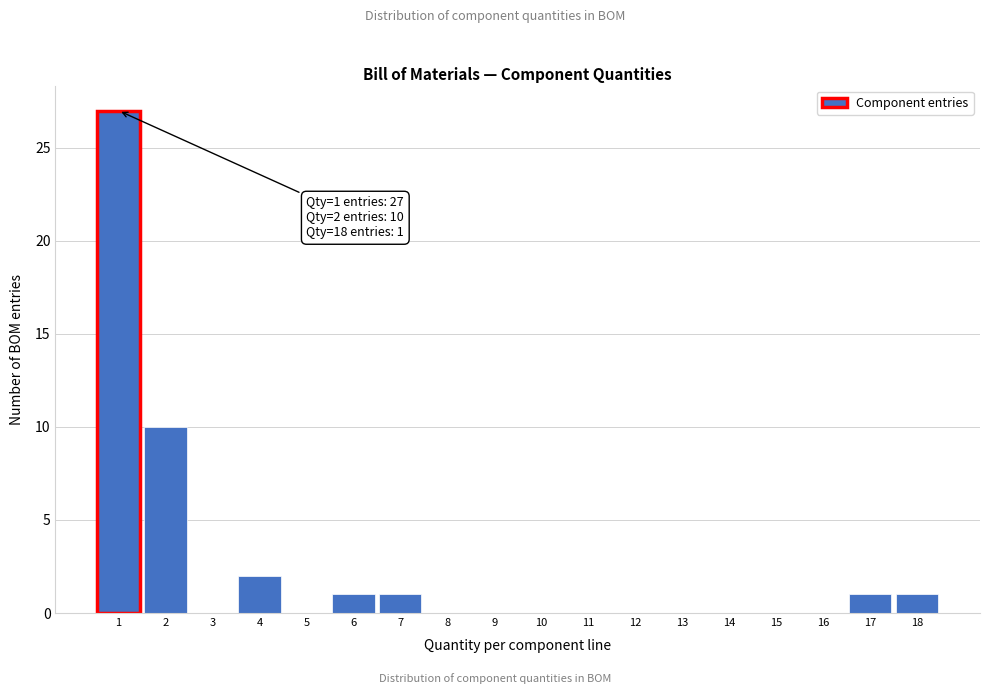

Over which range of the x-axis is the bar tallest?

0.5 to 1.5